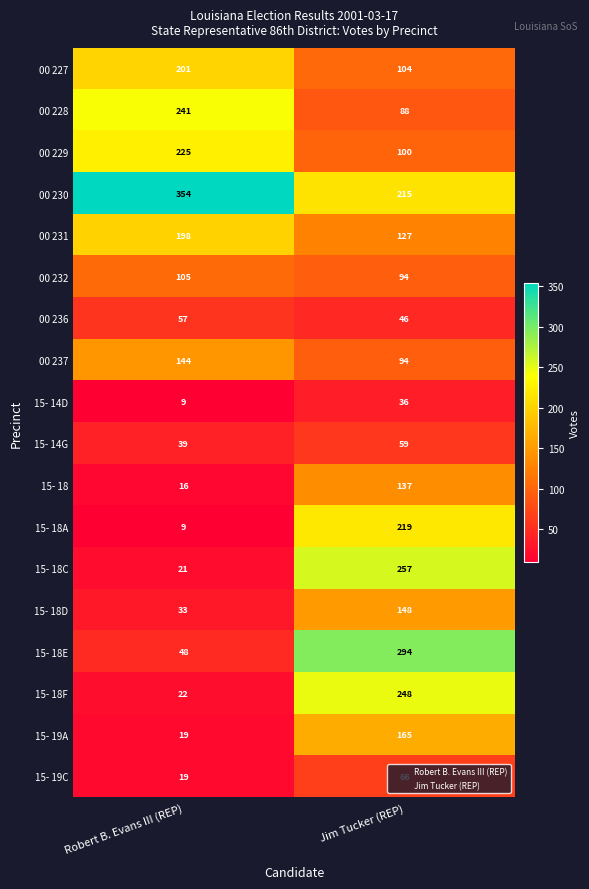

Which series has the largest total across all categories?

00 230